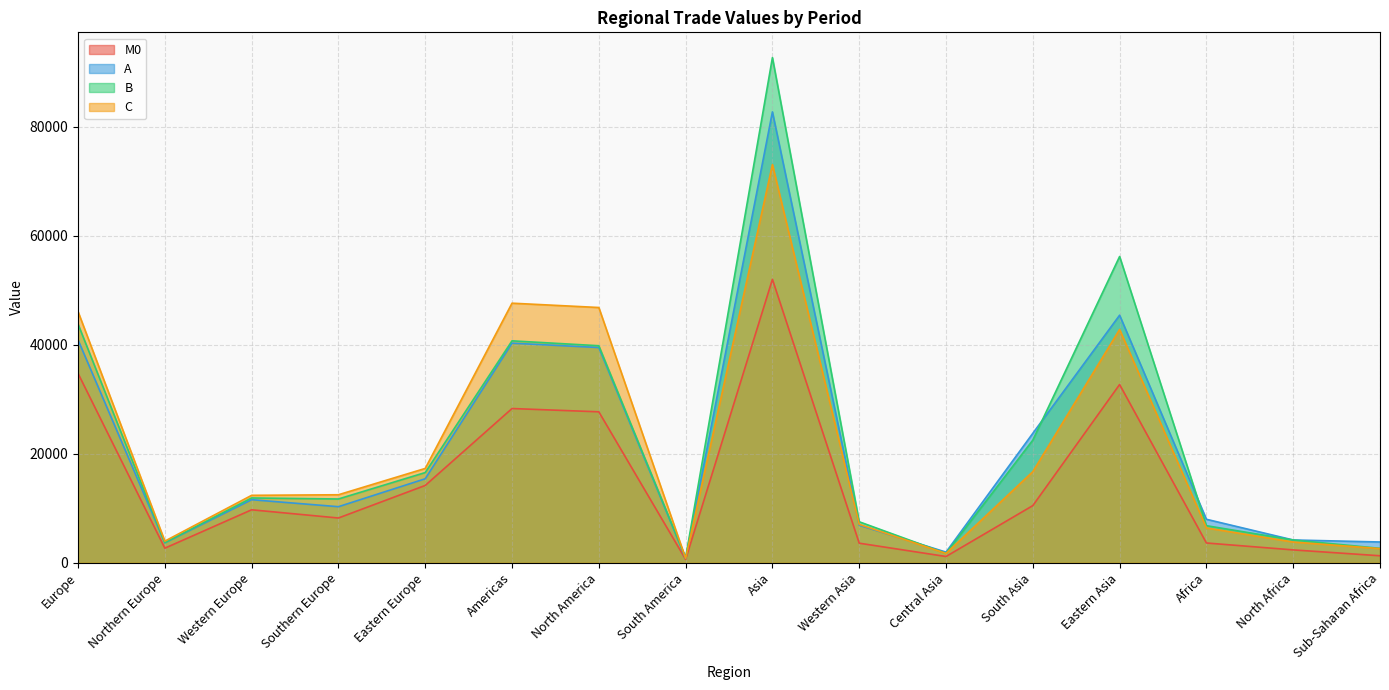

What is the difference between the C values at Eastern Europe and Europe?

28770.4